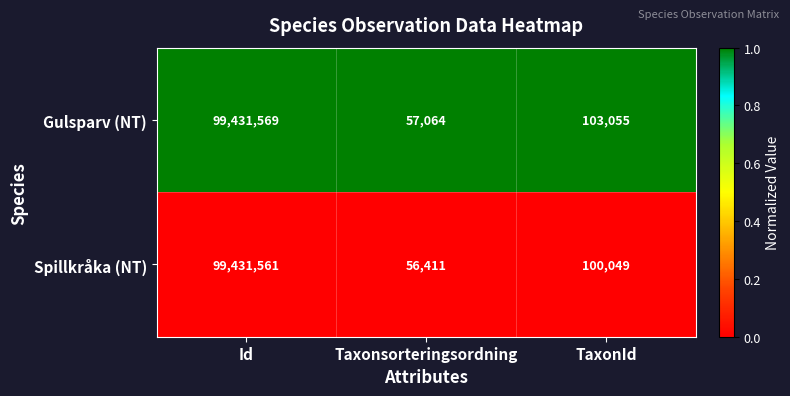

Which series has the largest range (max minus min)?

Spillkråka (NT)